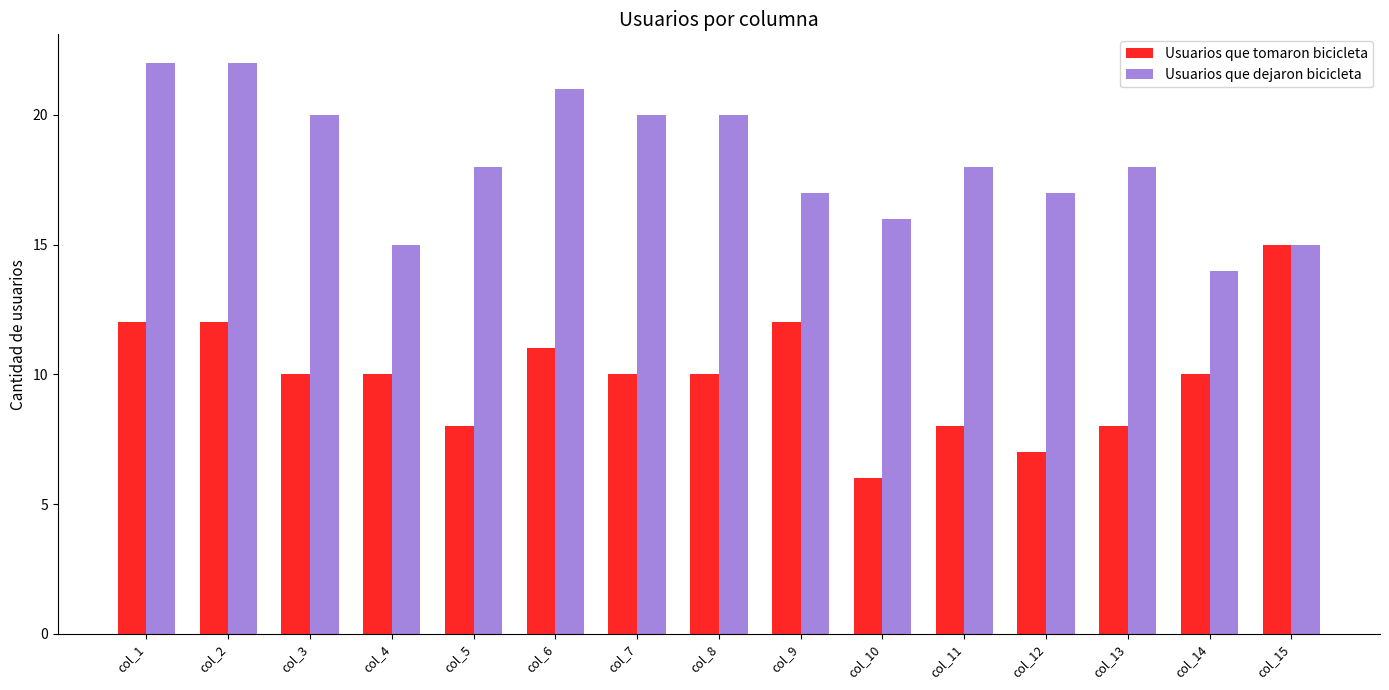

How many categories are shown in the chart?

15